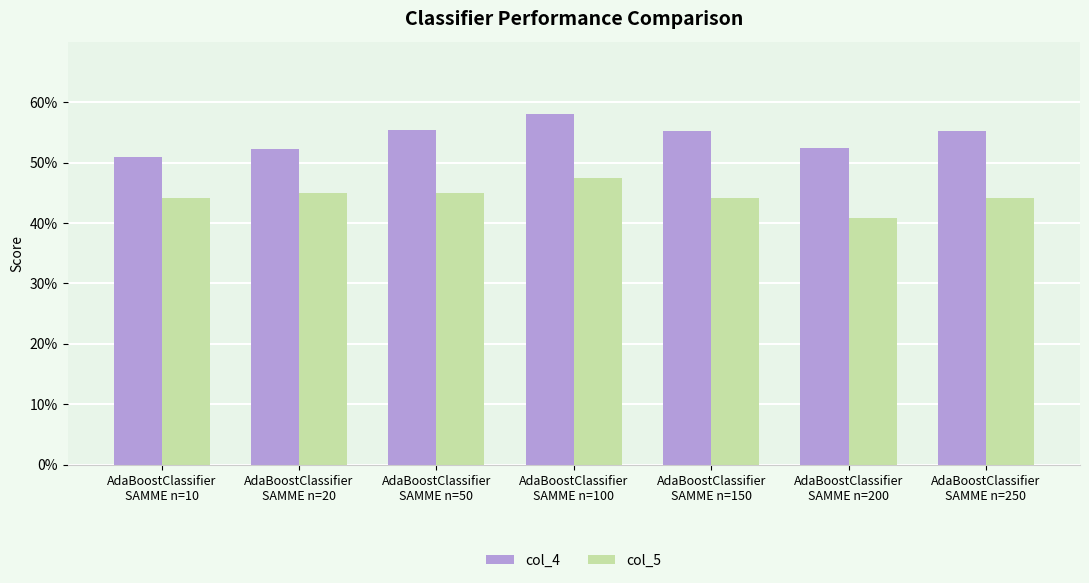

What are all the series names shown in the legend?

col_4, col_5